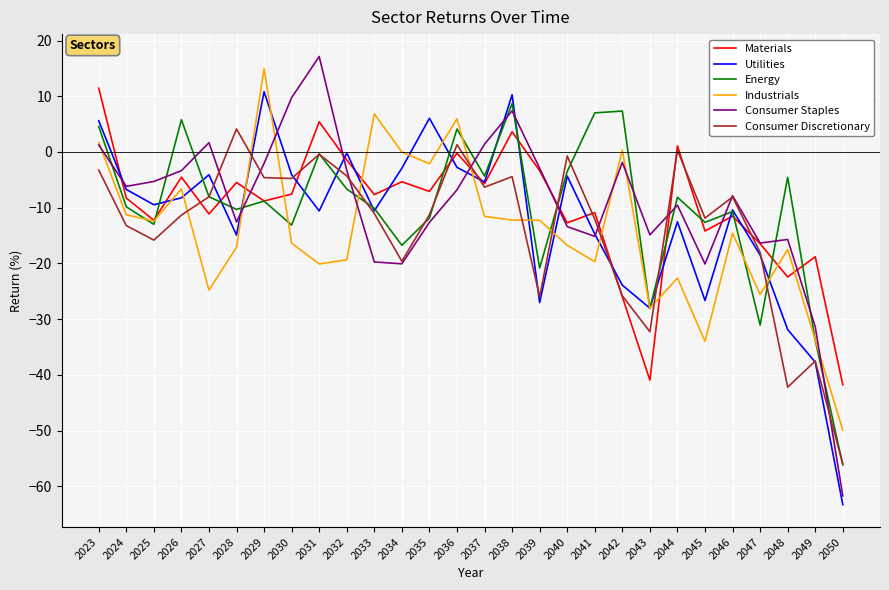

What is the average value of the Utilities series?

-12.4